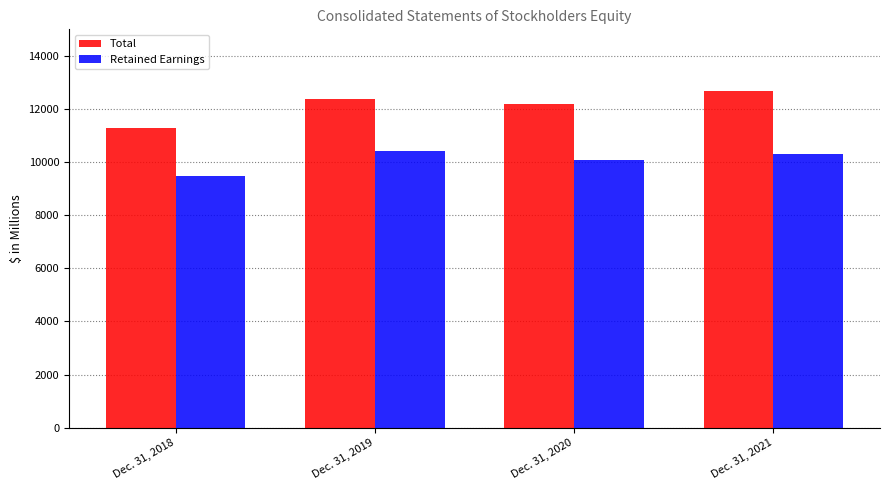

What is the sum of the Total values at Dec. 31, 2020 and Dec. 31, 2021?

24865.8